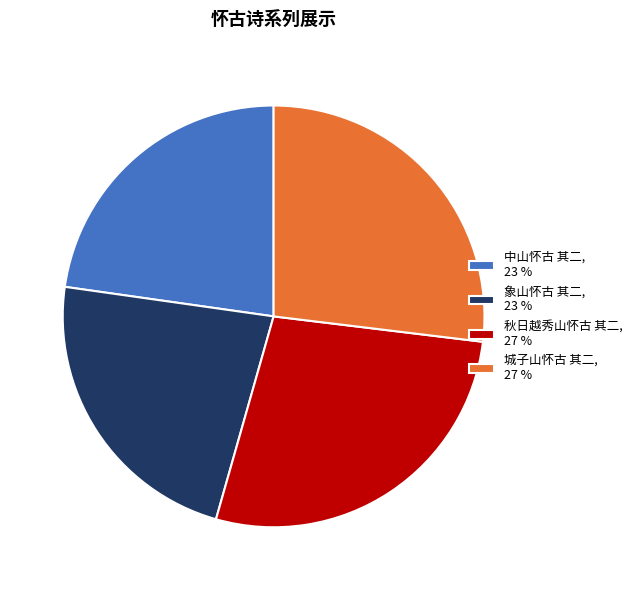

Is the sum of 城子山怀古 其二 and 秋日越秀山怀古 其二 greater than half?

Yes